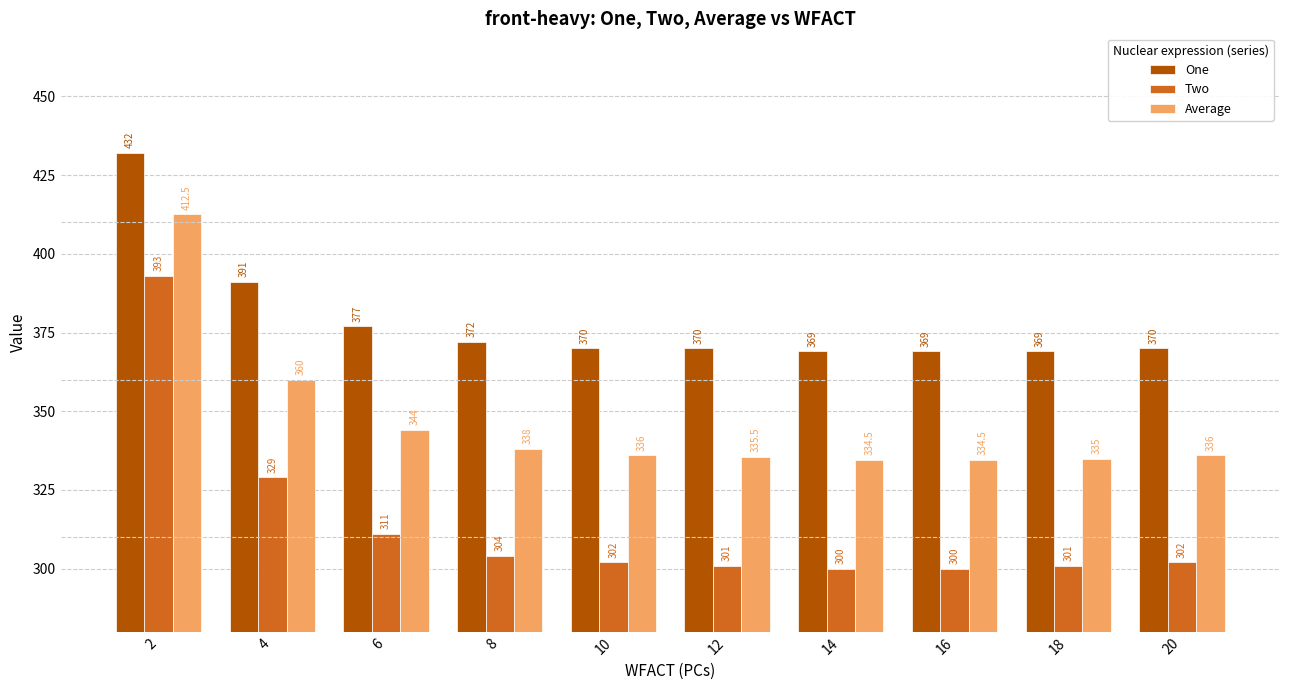

What is the difference between the One values at 12 and 8?

2.0